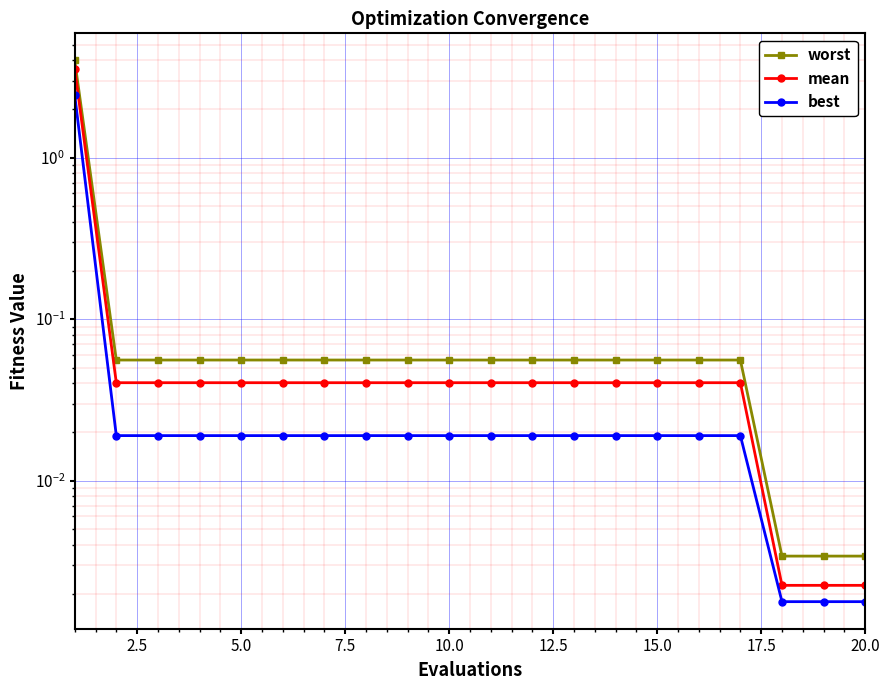

How many series are shown in this chart?

3